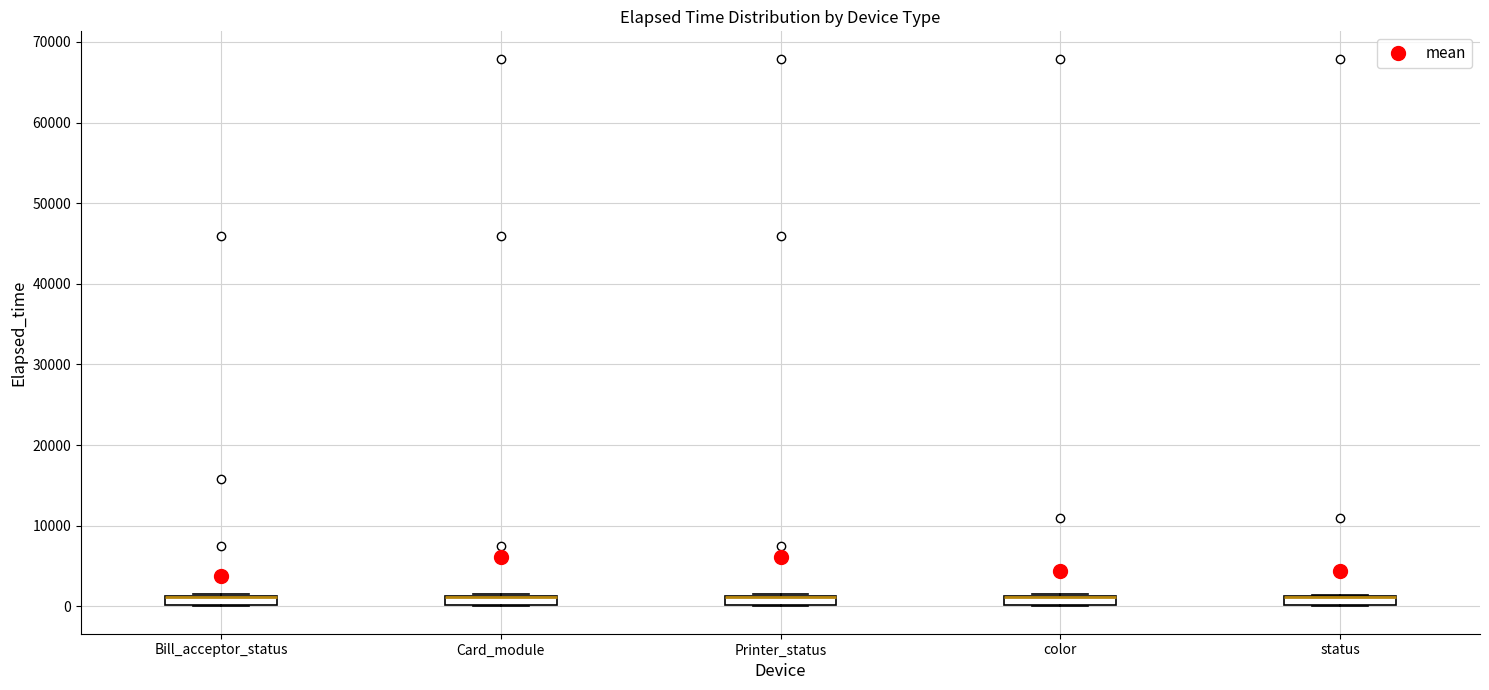

Where is the lower edge of the box for Card_module on the y-axis? The values are not printed on the chart, so give them approximately, as read against the axis.

0